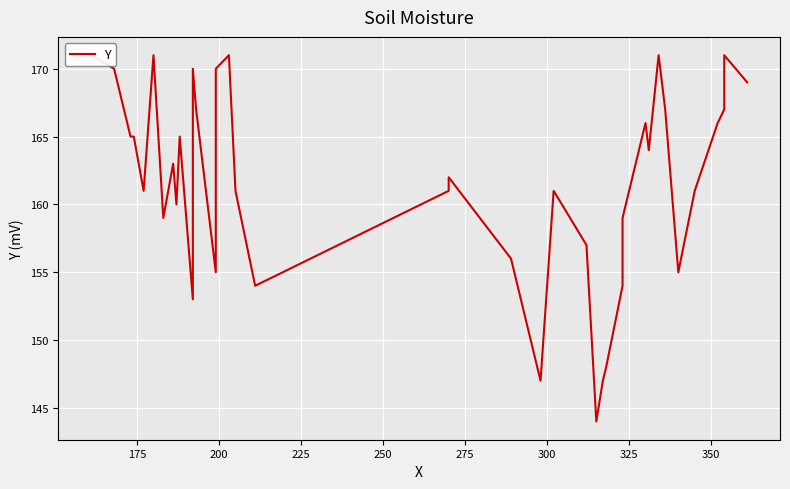

The chart shows a value of 268 at 275. True or false?

False